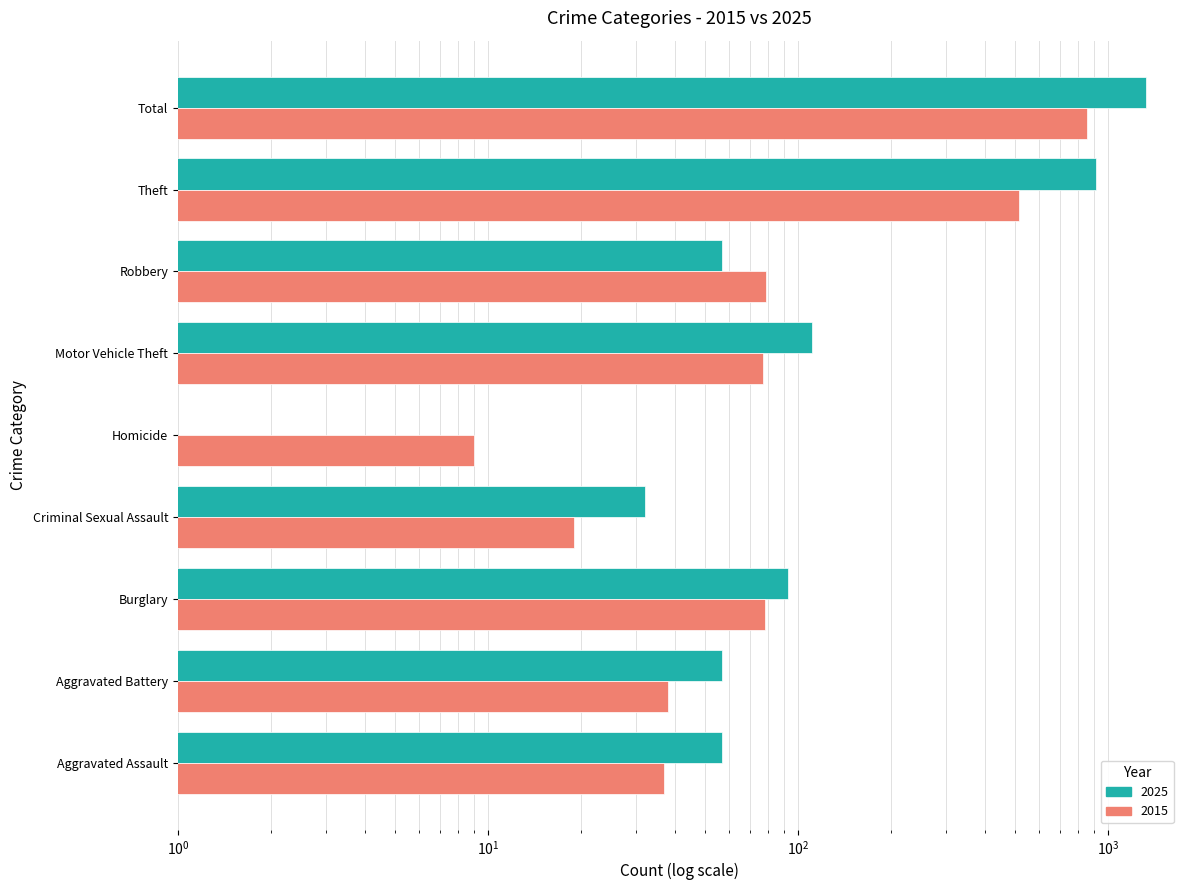

How many values in the 2025 series exceed 57?

4